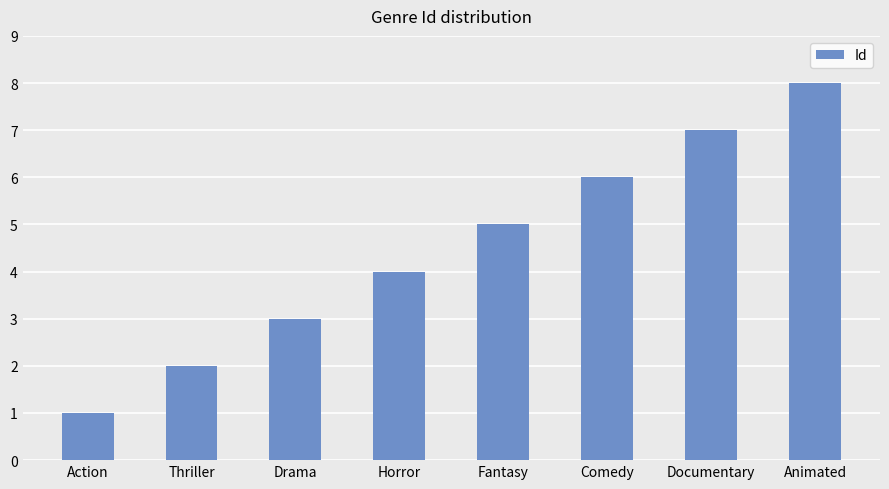

Reading left to right, list all the values displayed in this chart.

Action=1	Thriller=2	Drama=3	Horror=4	Fantasy=5	Comedy=6	Documentary=7	Animated=8